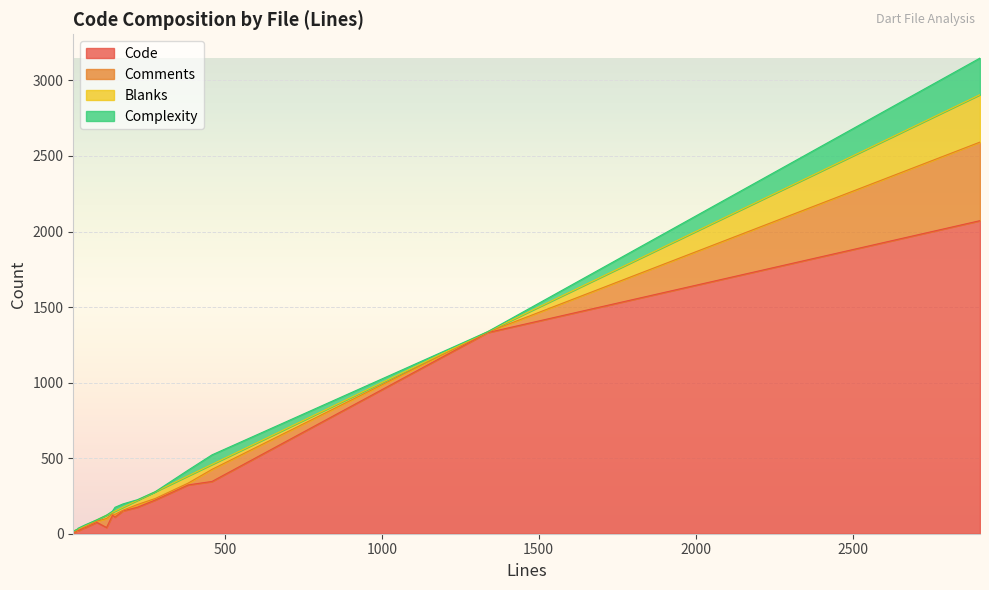

Is it true that Blanks equals 5 at 1337?

False